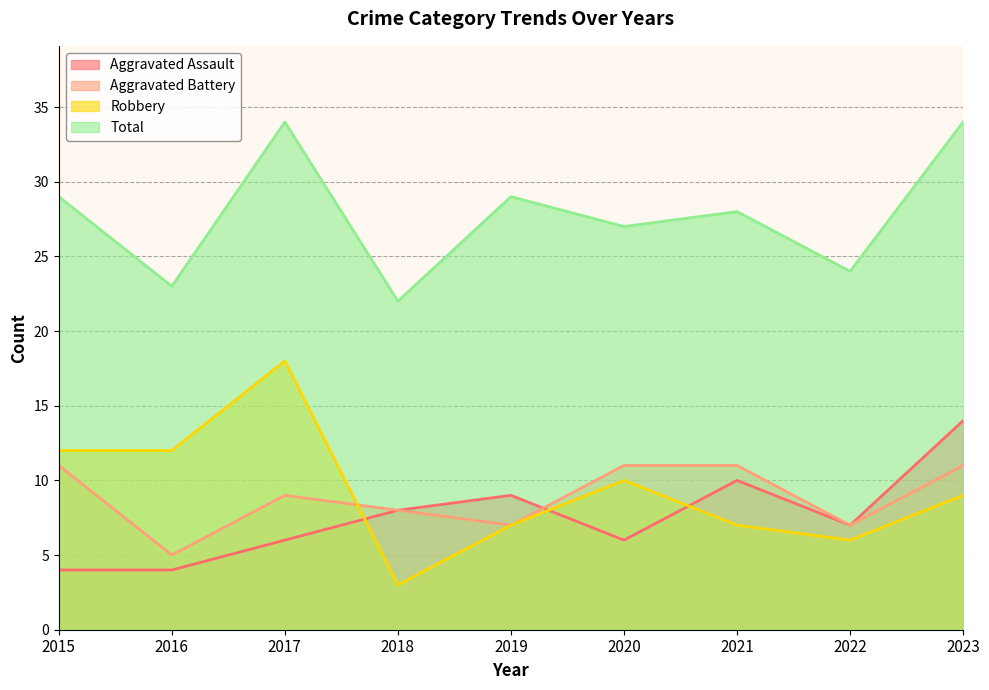

At which label does Total reach its minimum?

2018